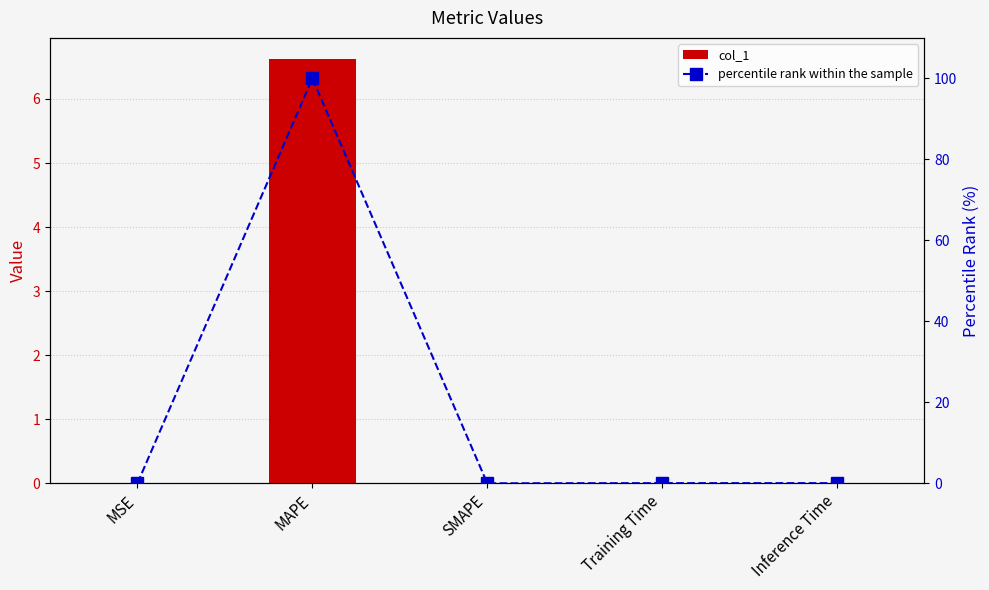

True or false: col_1 has a value of 9.9 at MAPE.

False